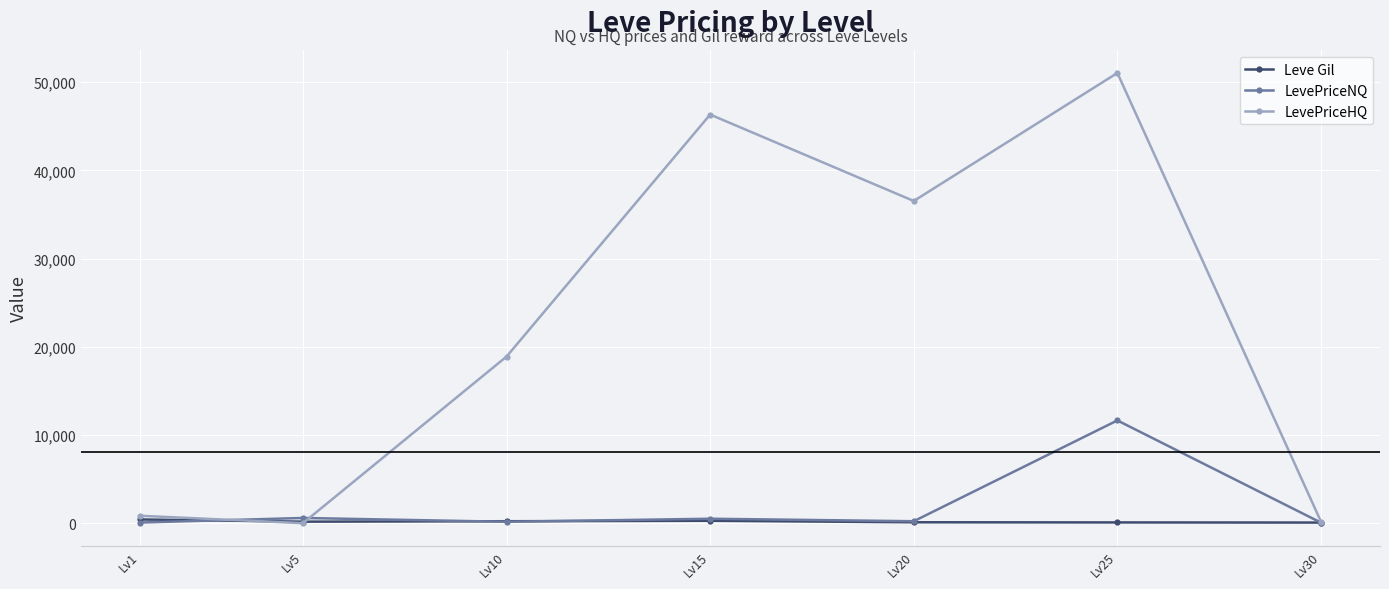

How many series are shown in this chart?

3